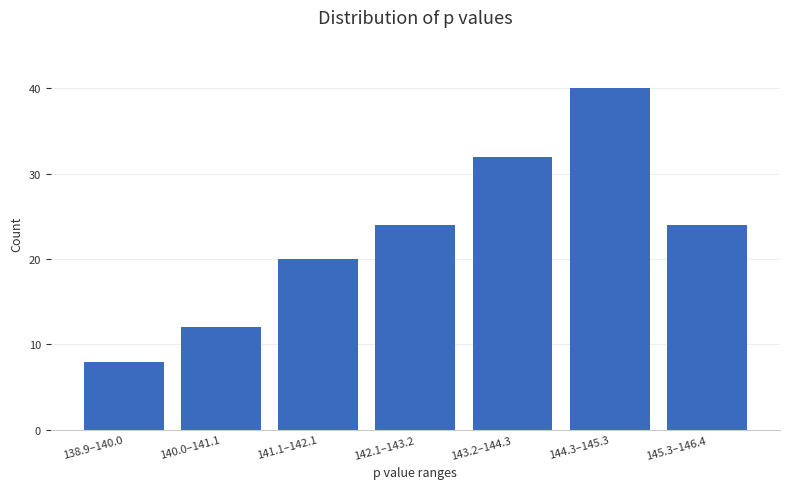

Reading left to right, extract all data points from this chart.

138.9–140.0=8	140.0–141.1=12	141.1–142.1=20	142.1–143.2=24	143.2–144.3=32	144.3–145.3=40	145.3–146.4=24